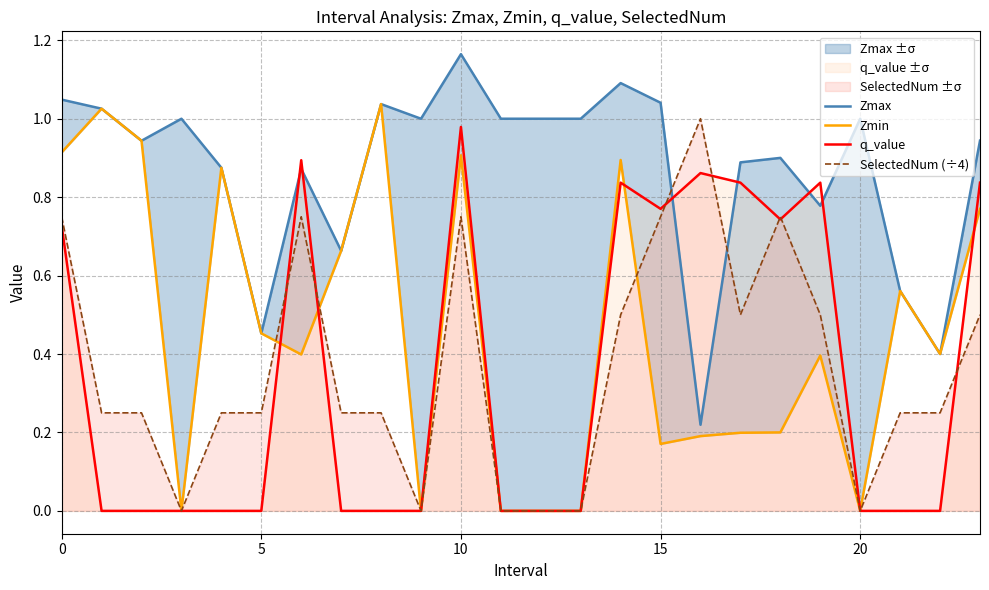

Is this an area chart (filled region under the line)?

No